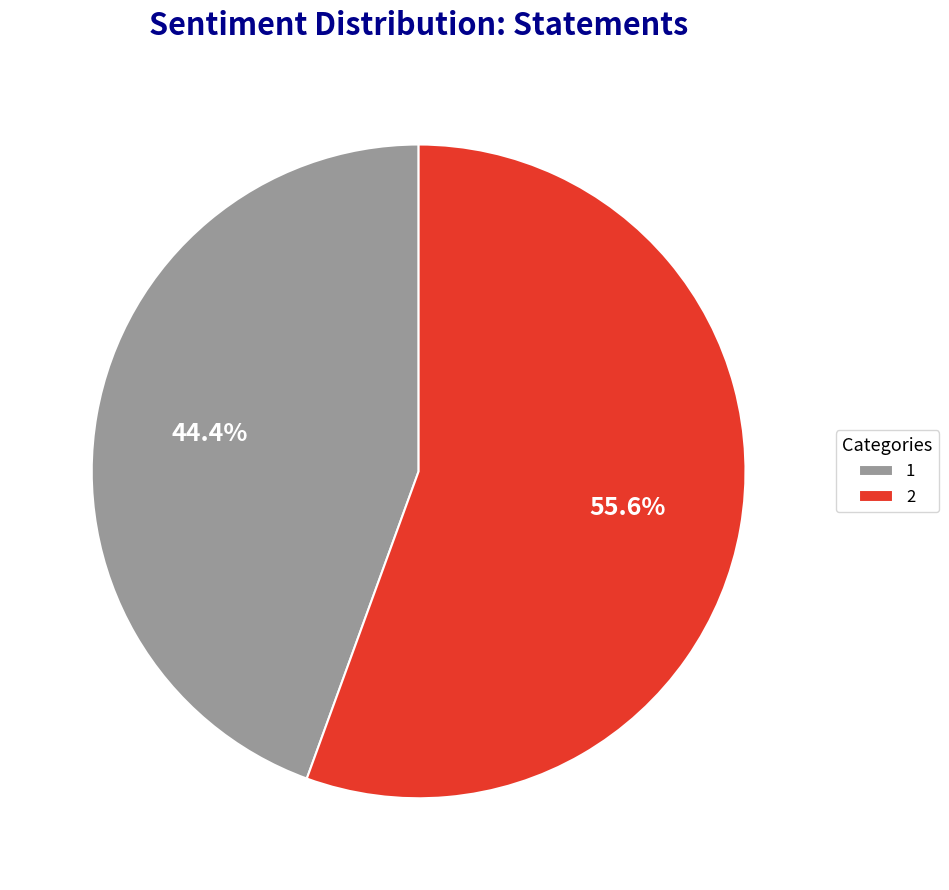

Between 1 and 2, which is larger?

2